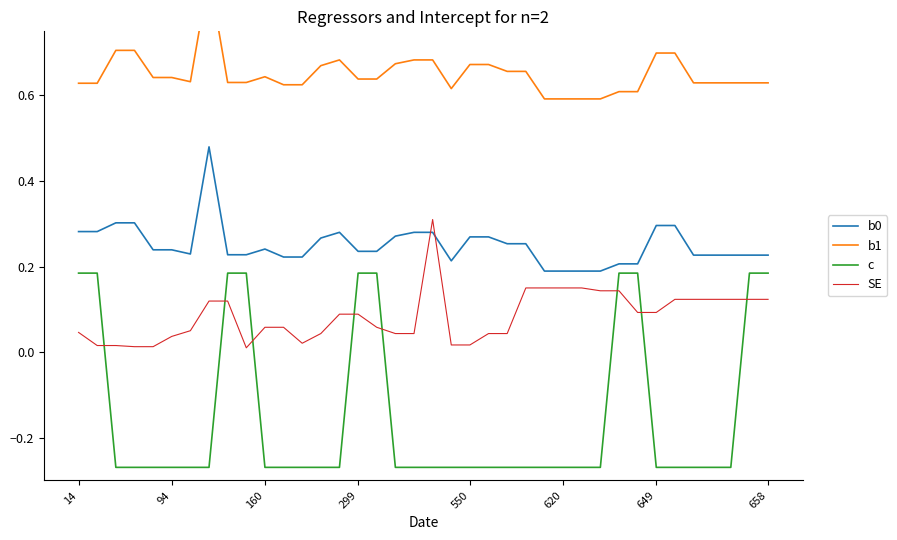

The value of c at 14 is 0.3. True or false?

False